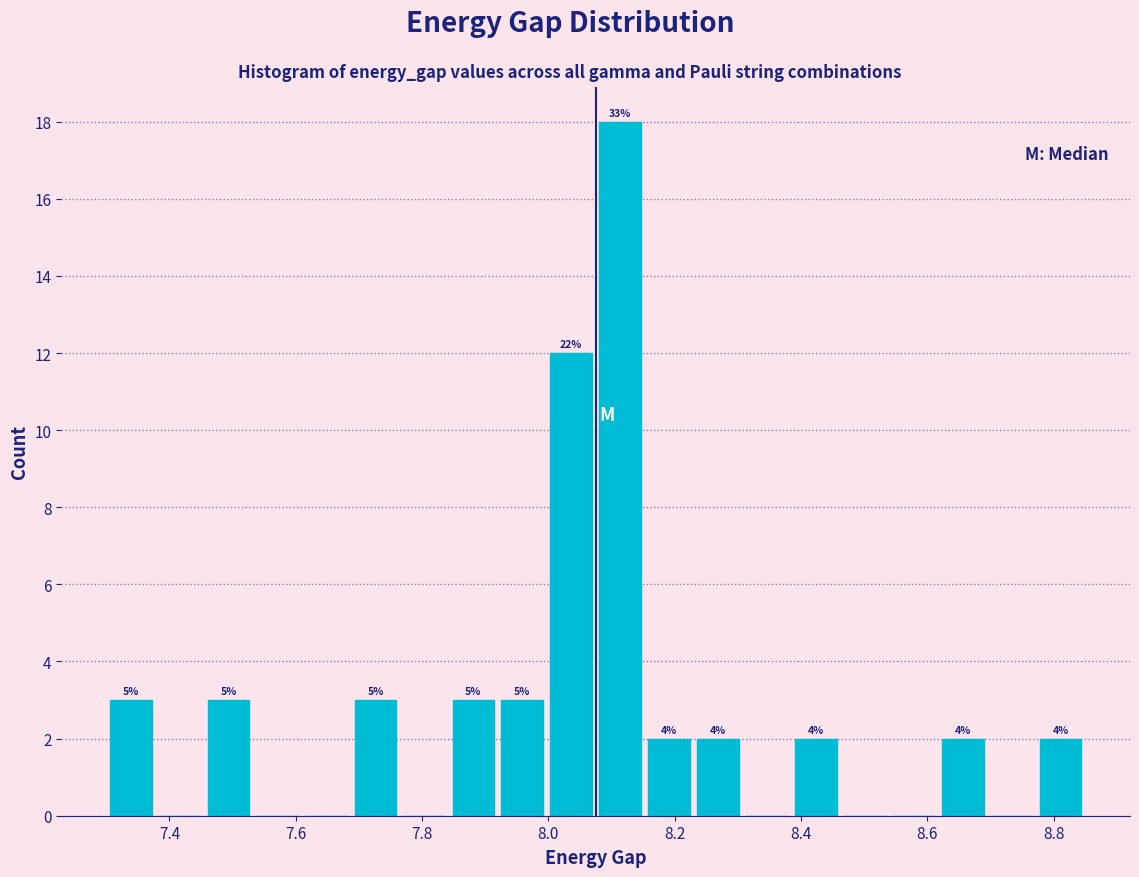

Around what value on the x-axis is the tallest bar? Give the approximate position of its centre, as read against the axis.

8.12